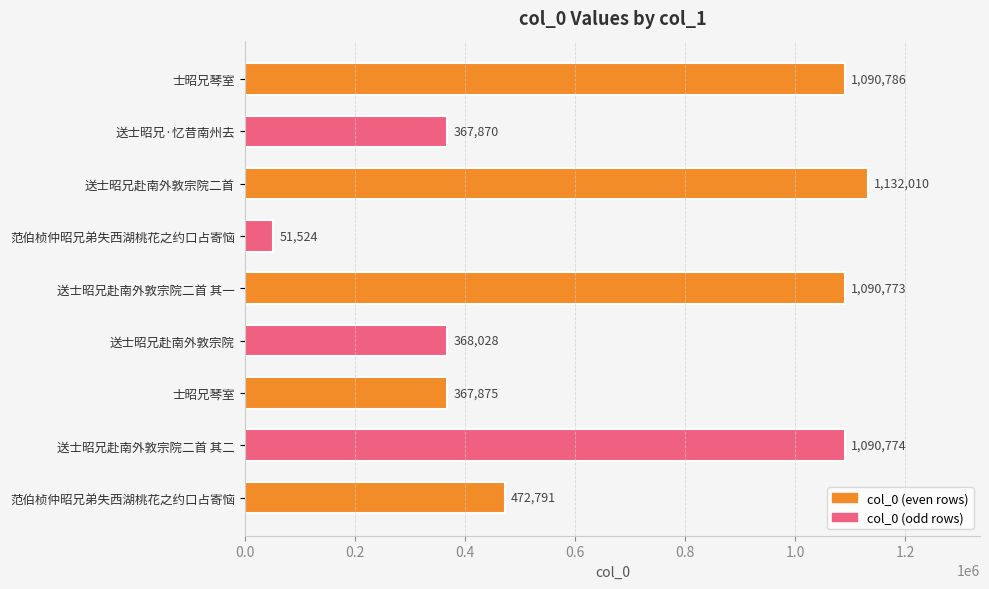

How many bars are there in total?

9